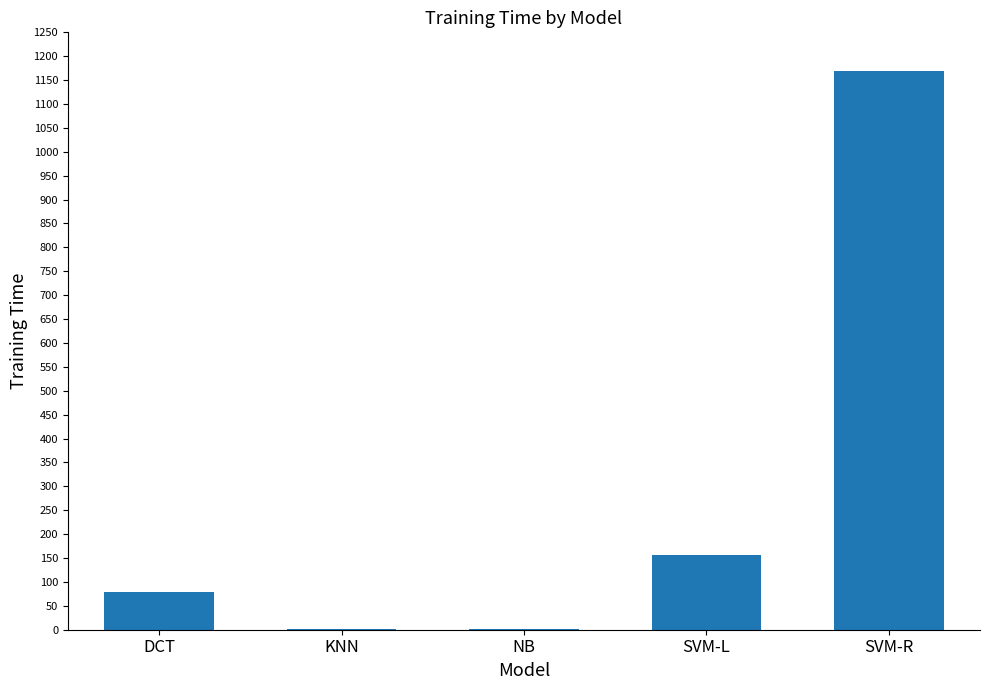

What is the change in value from DCT to NB?

-78.0